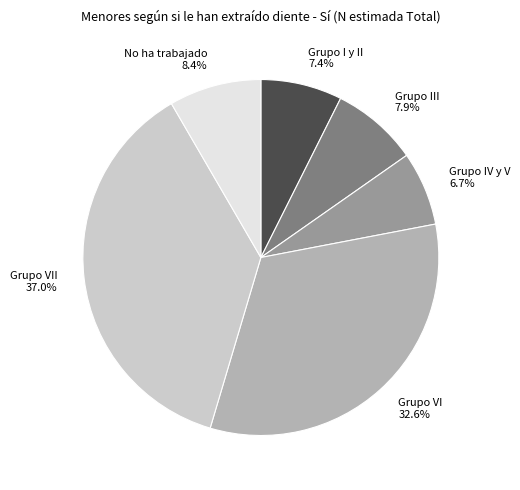

Between Grupo IV y V and Grupo I y II, which is larger?

Grupo I y II